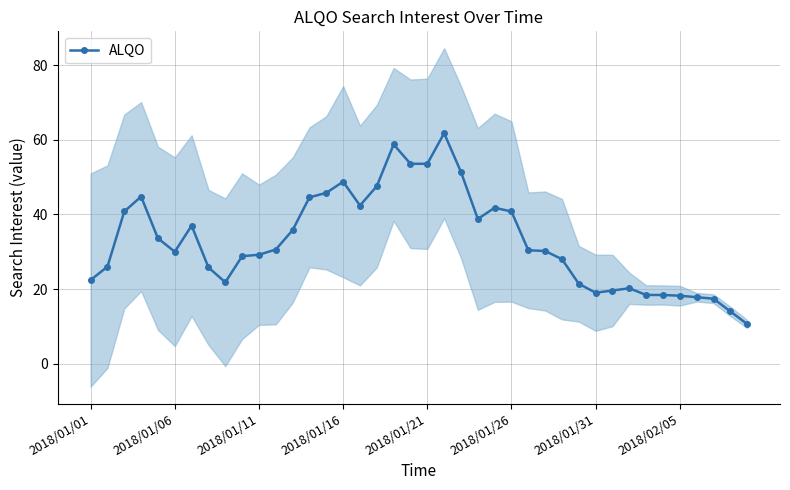

True or false: ALQO has more than 2 points higher than both neighbors.

True